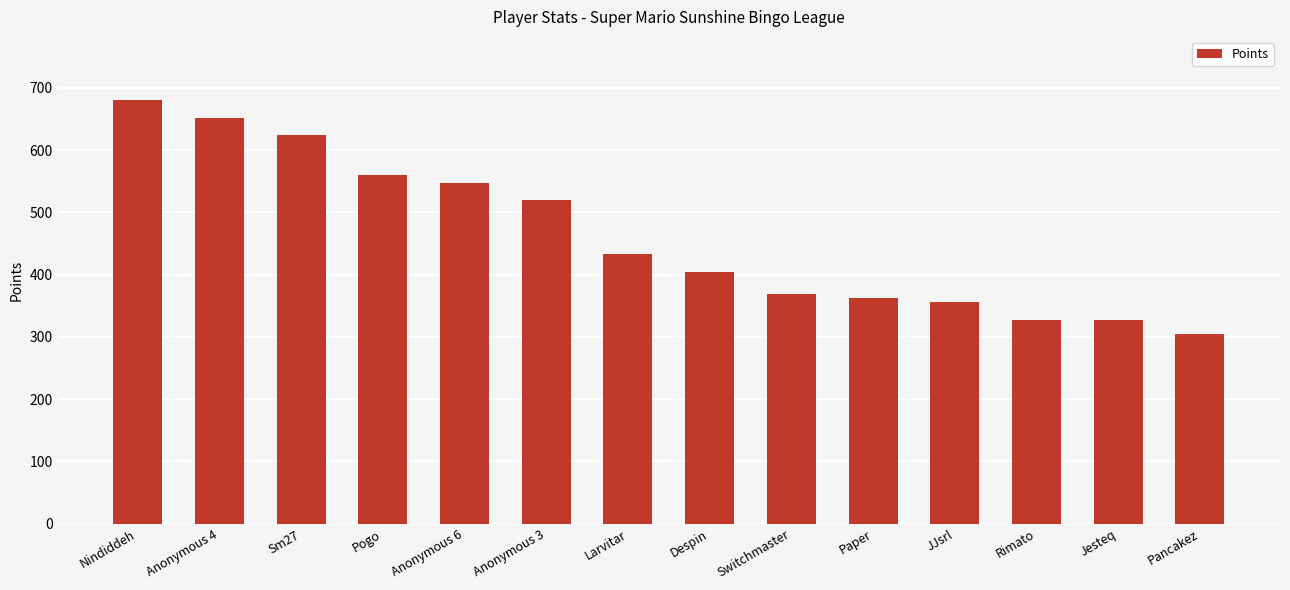

At which label does the data first exceed 433?

Nindiddeh